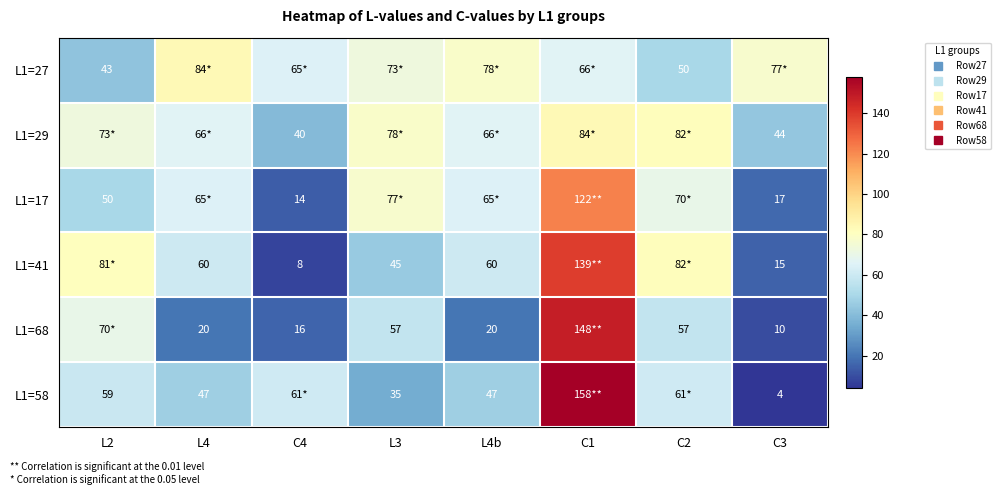

The L1=68 series shows 20 at L4. True or false?

True